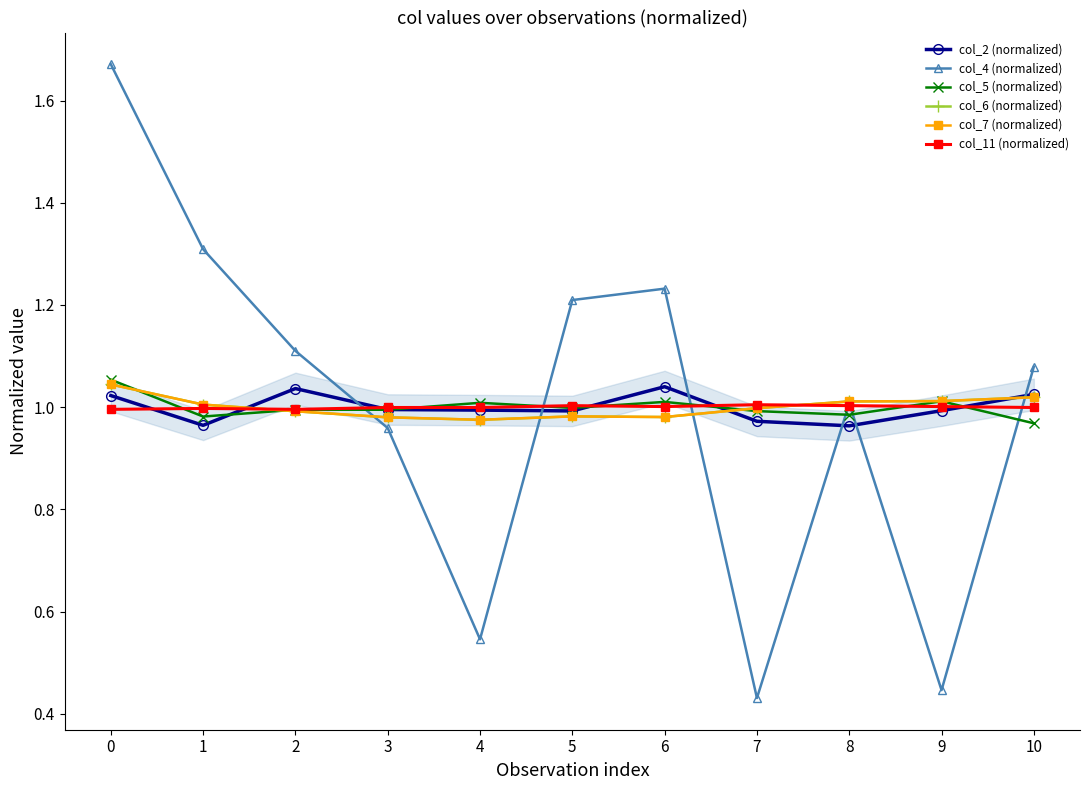

What is the average value of the col_5 (normalized) series?

1.0